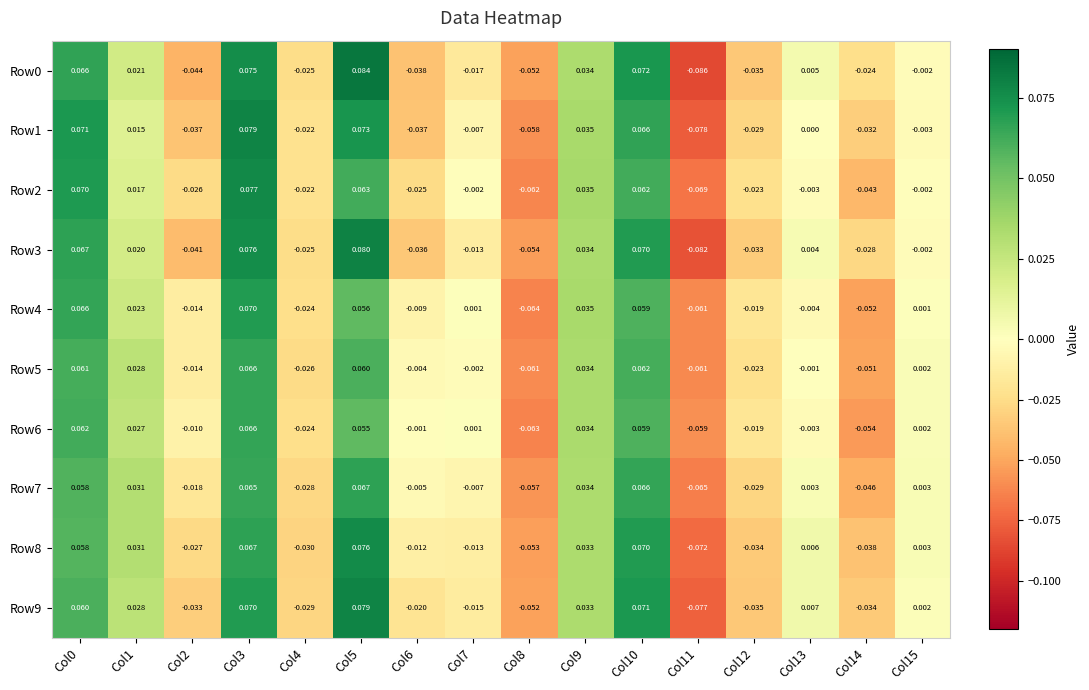

Count the number of categories in the chart.

16